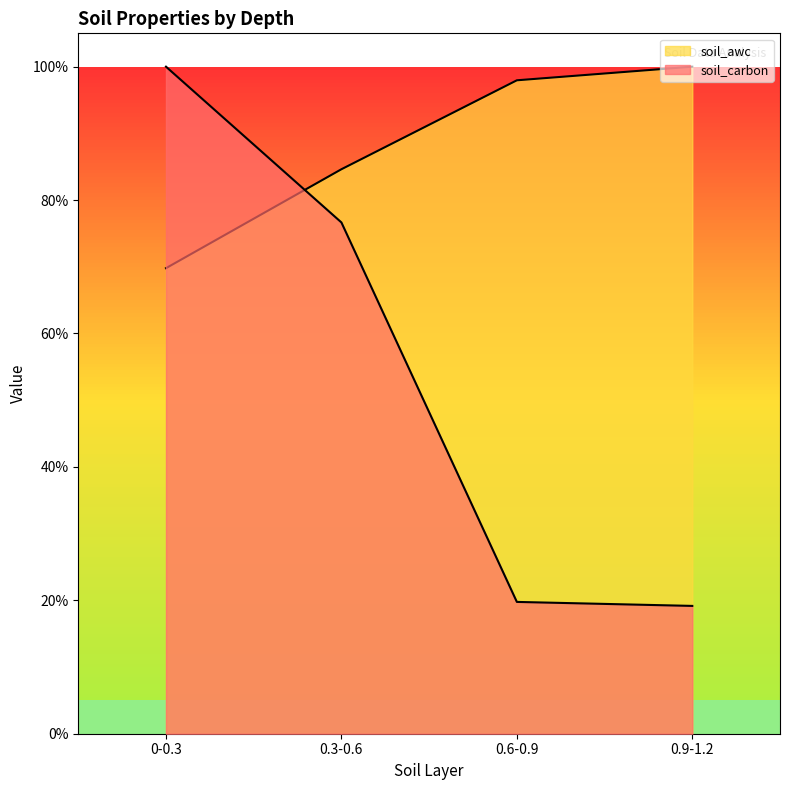

At which category is the sum across all series the highest?

0-0.3